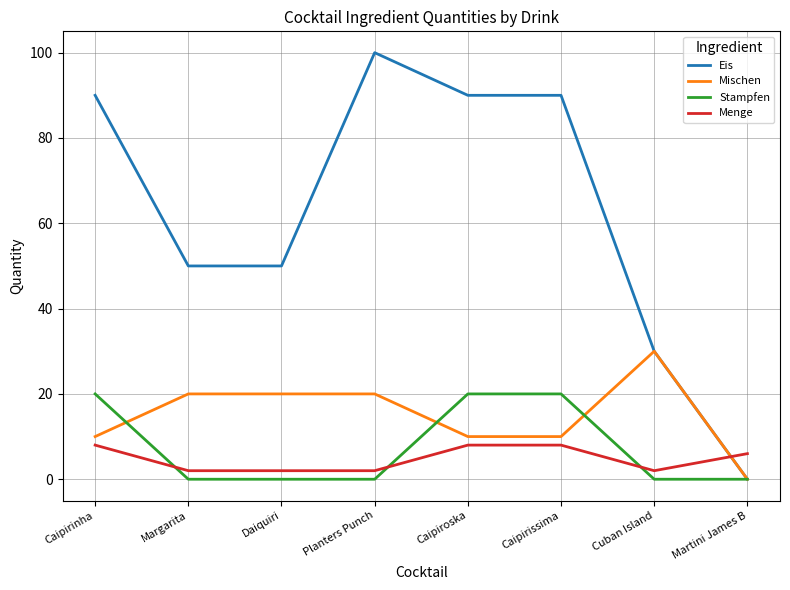

Is it true that Mischen equals 13 at Planters Punch?

False